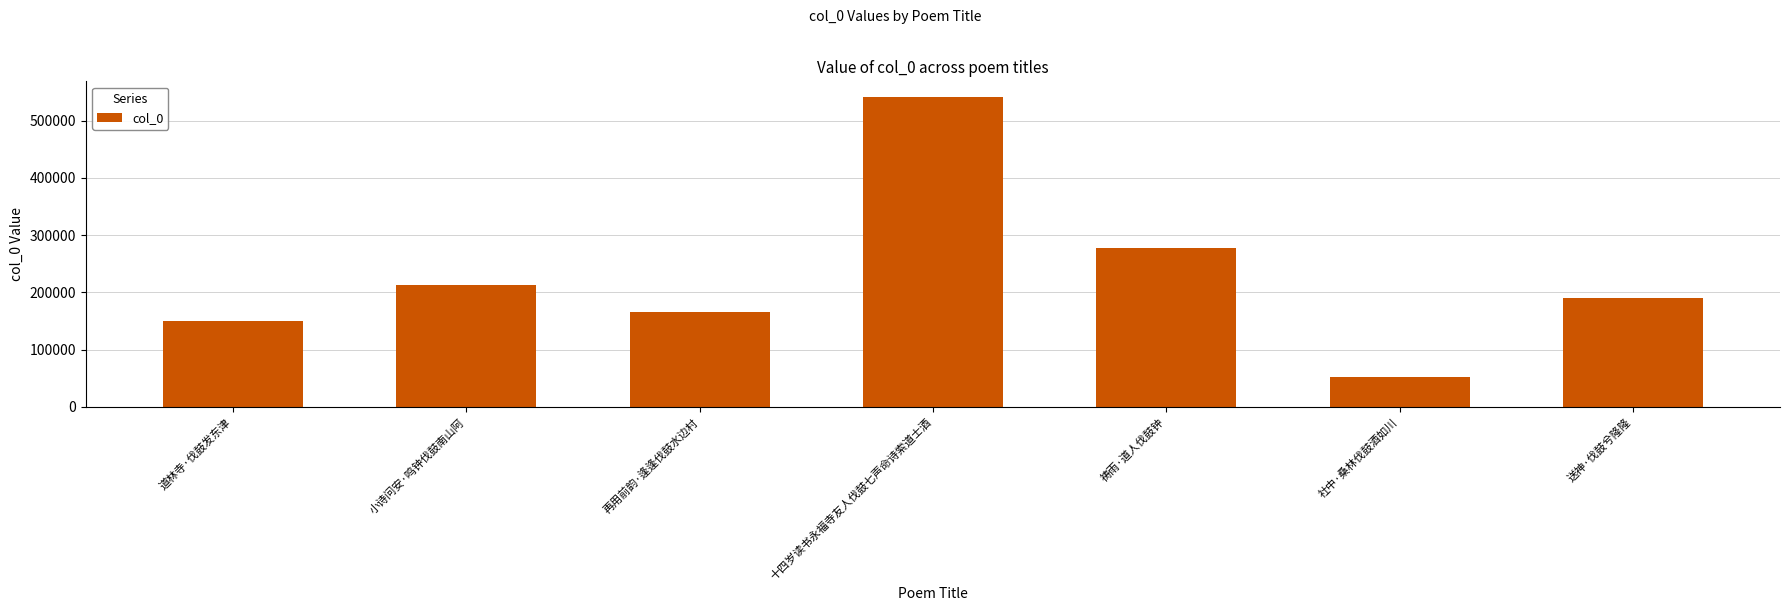

Reading left to right, what are all the values shown in this chart?

道林寺·伐鼓发东津=149792	小诗问安·鸣钟伐鼓南山阿=212400	再用前韵·逢逢伐鼓水边村=166494	十四岁读书永福寺友人伐鼓七声命诗索道士酒=541515	祷雨·道人伐鼓钟=277773	社中·桑林伐鼓酒如川=52366	送神·伐鼓兮隆隆=190950